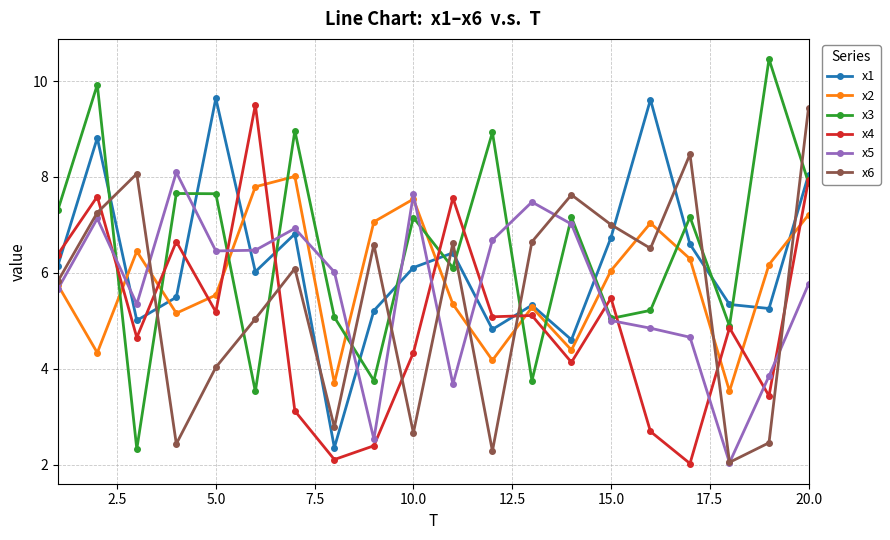

In x1, how many points are higher than both neighbors (excluding endpoints)?

6